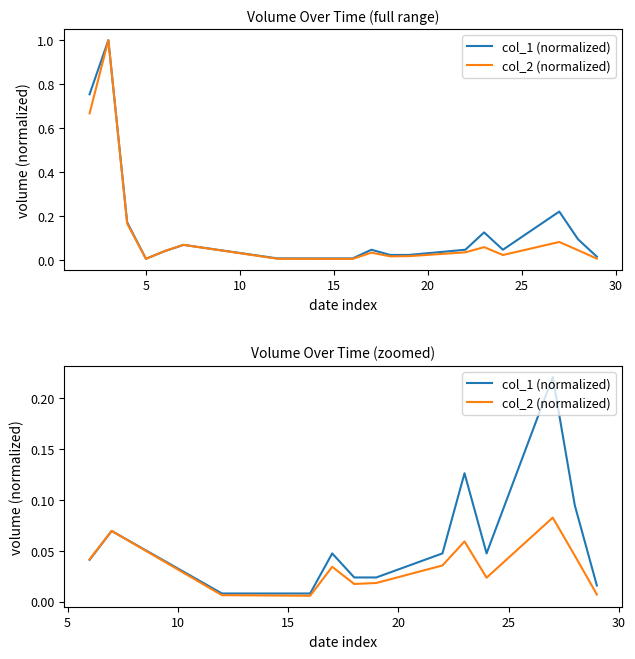

Is the value of col_2 (normalized) at 15 greater than the value of col_1 (normalized) at 20?

No